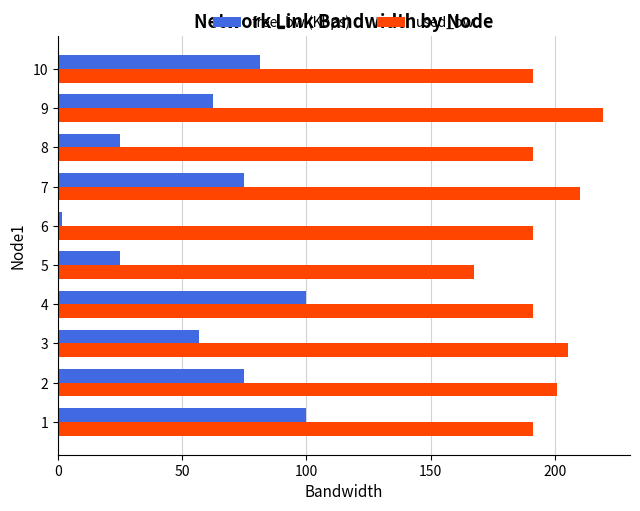

What is the difference between the maximum and second lowest values in the used_bw series?

27.9